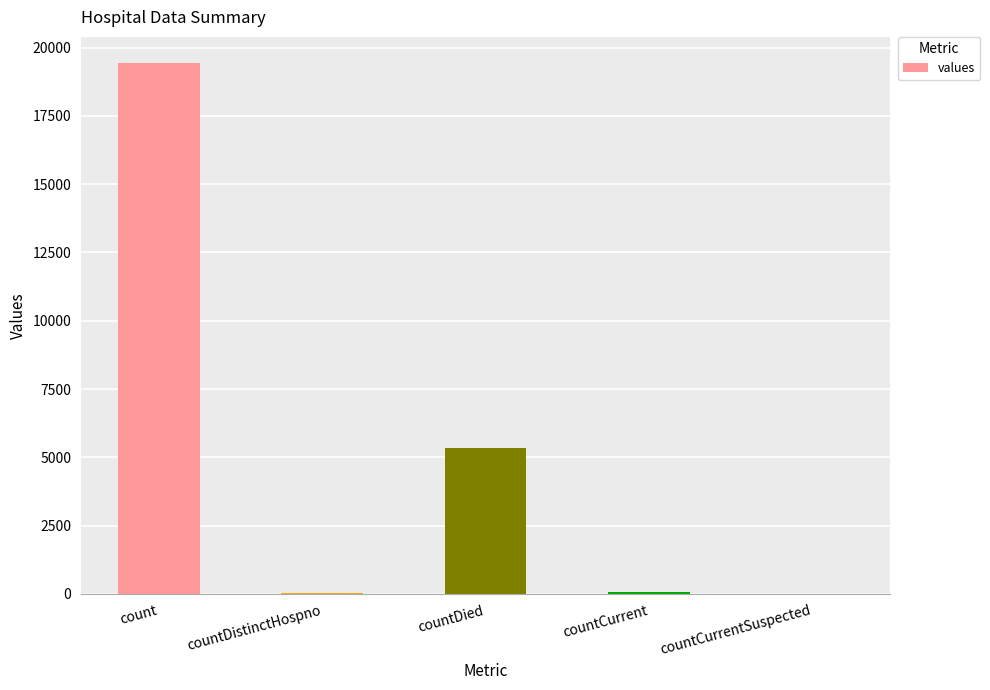

What is the average value?

4975